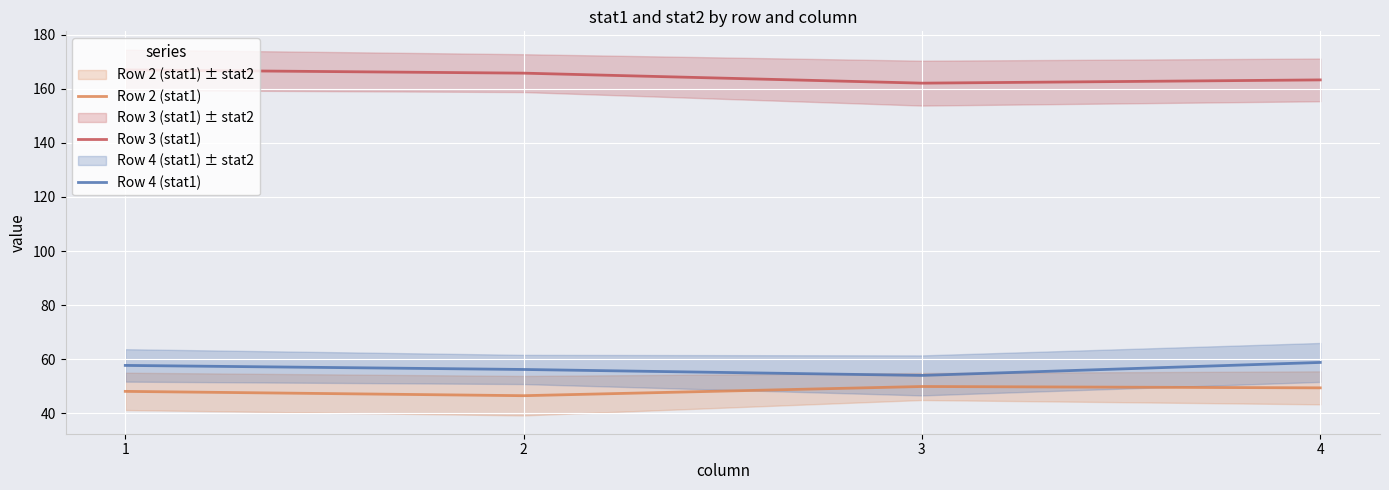

Count the number of categories in the chart.

4